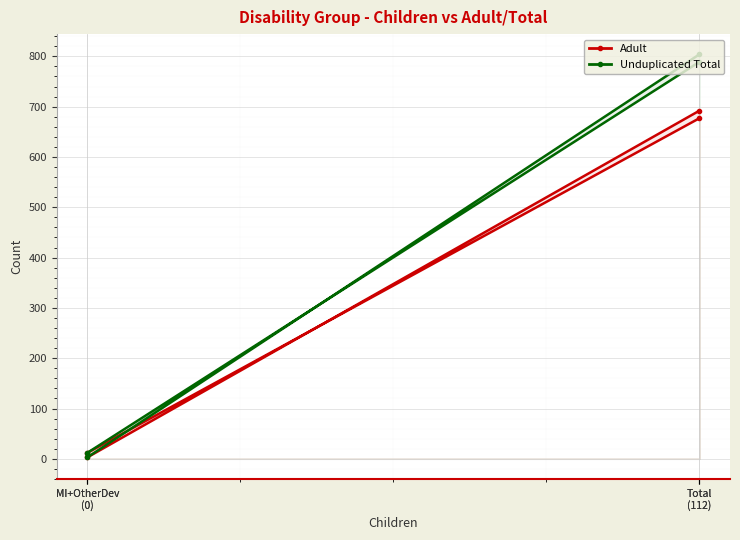

At which category is the sum across all series the highest?

Total
(112)